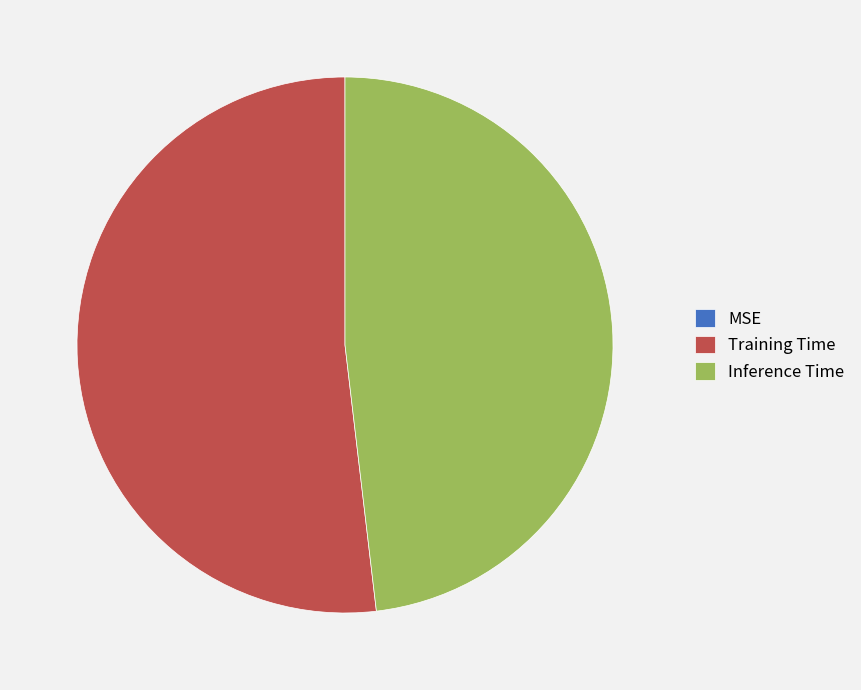

True or false: Training Time accounts for 38% of the total.

False